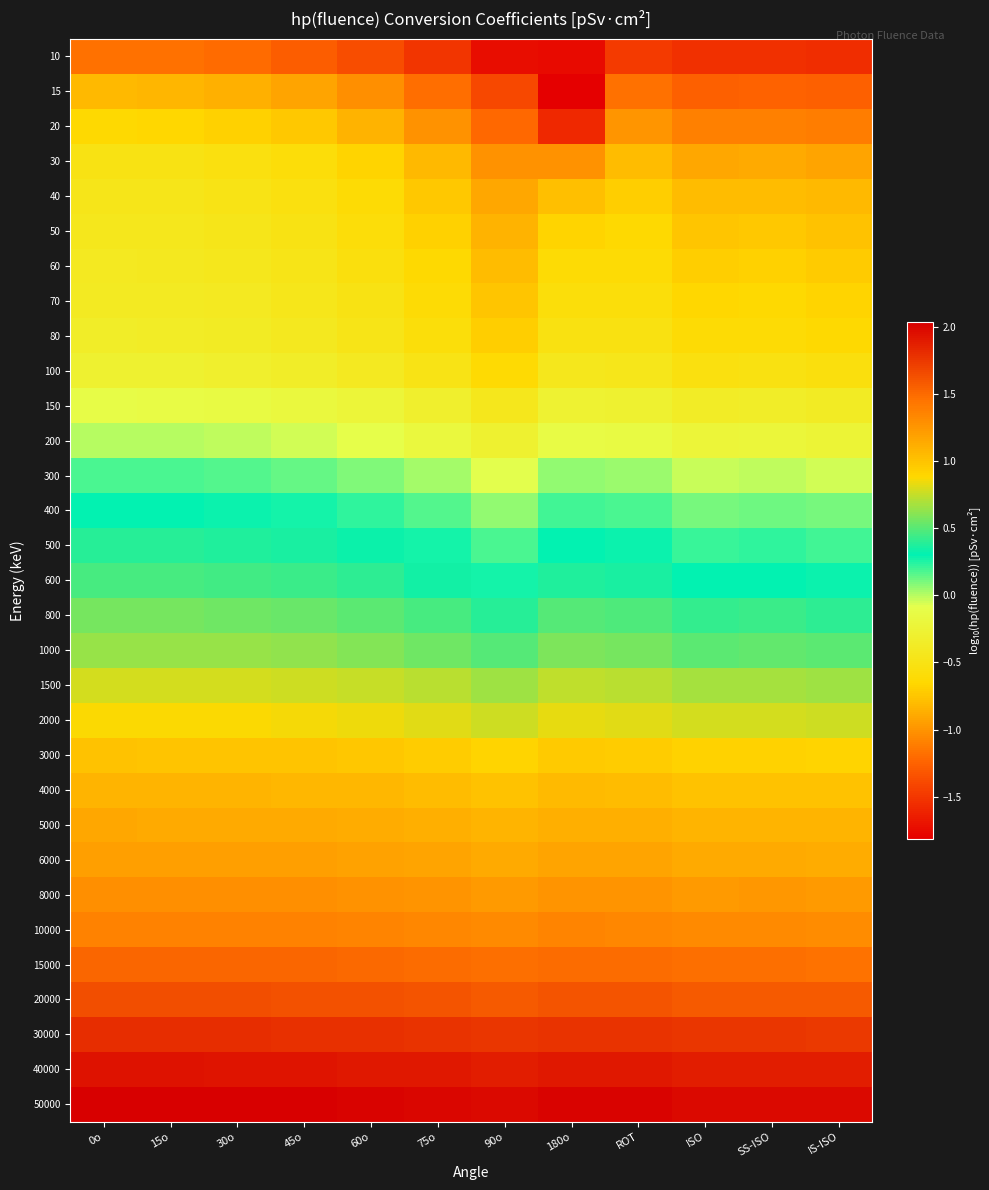

What is the total value across all series at IS-ISO?

8.5